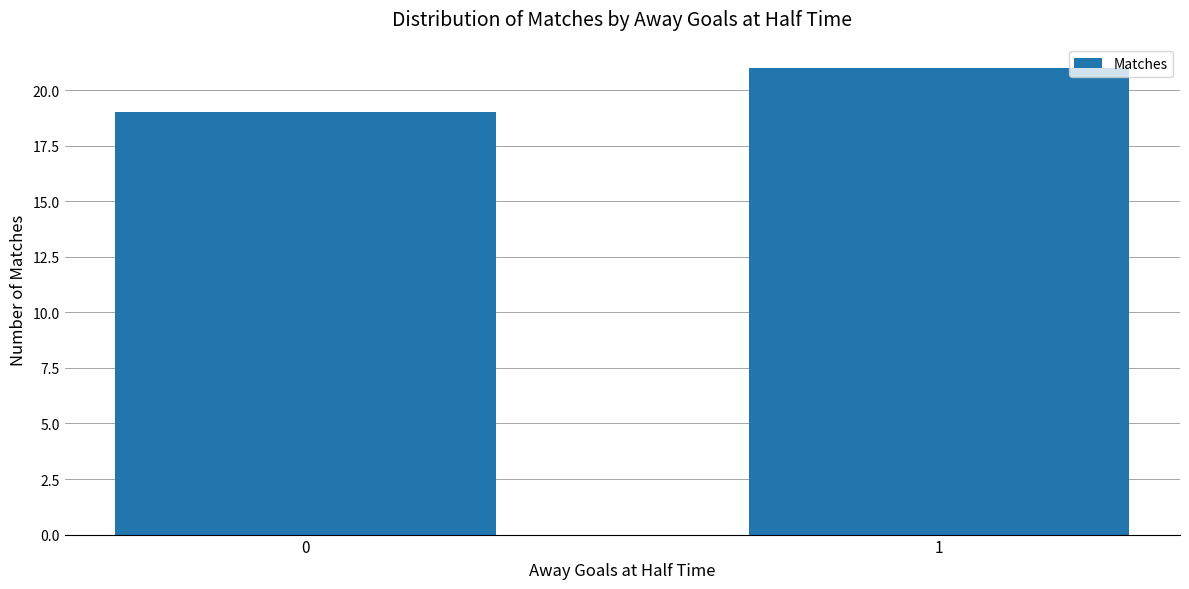

How many categories are shown in the chart?

2